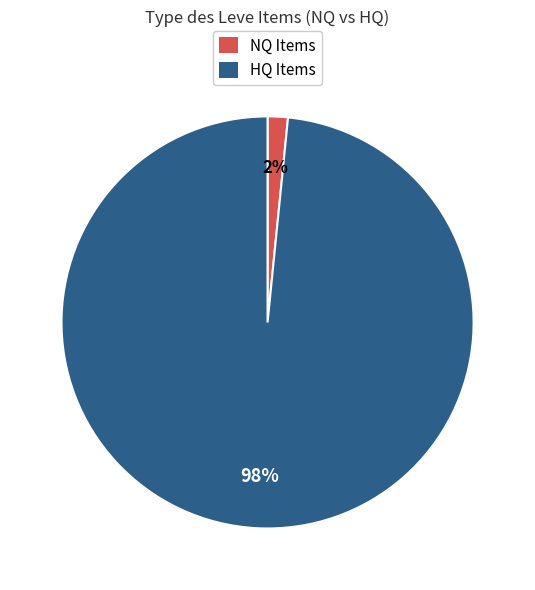

What is the largest slice in the pie chart?

HQ Items